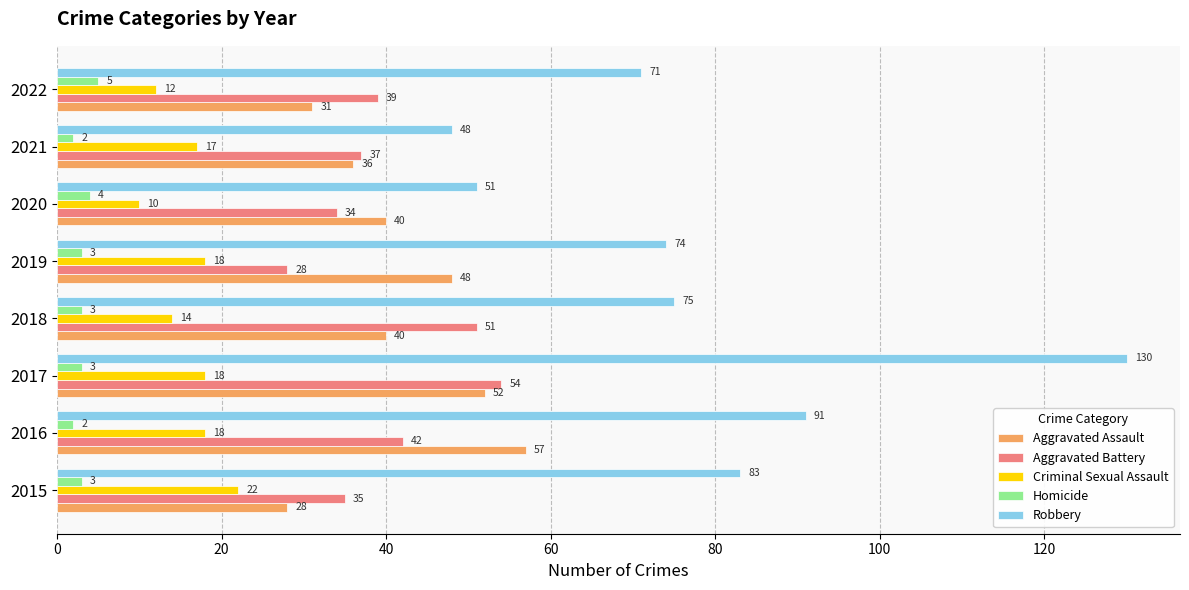

What is the difference between the highest and lowest values at 2019?

71